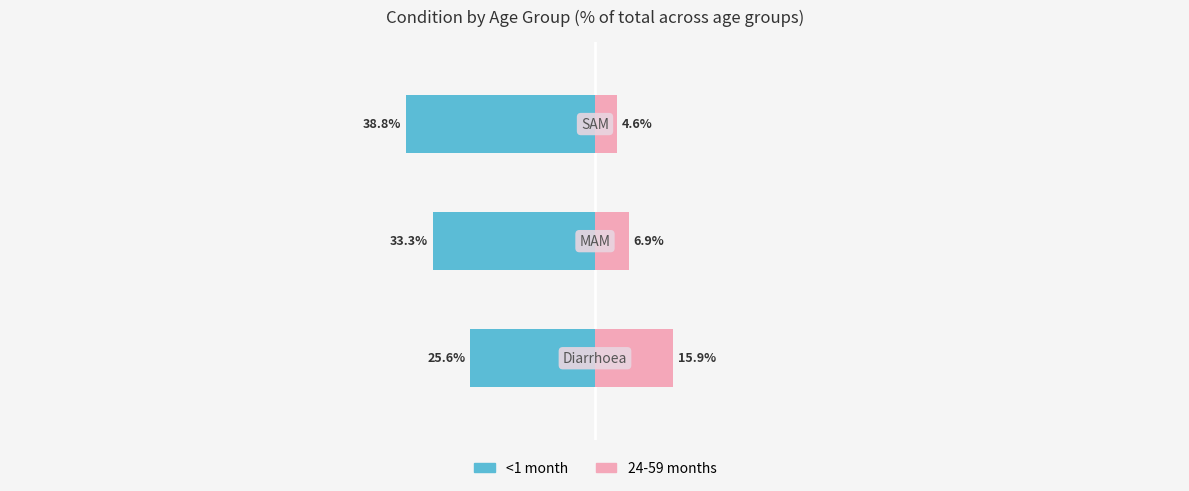

What is the sum of all <1 month values?

-97.7